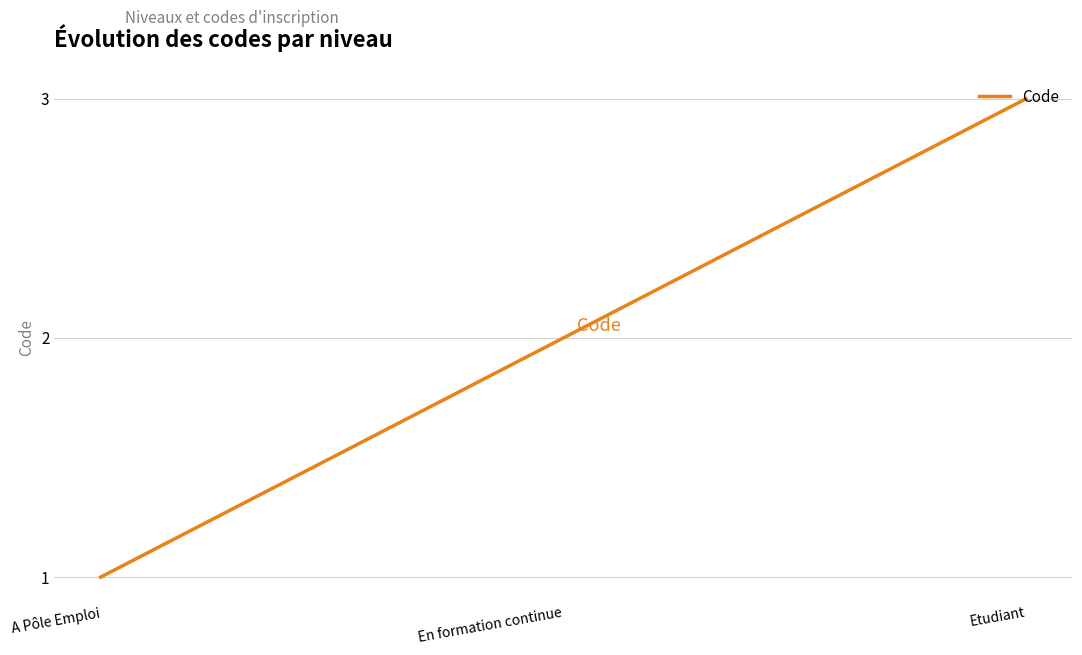

Is it true that the value at Etudiant is 3?

True